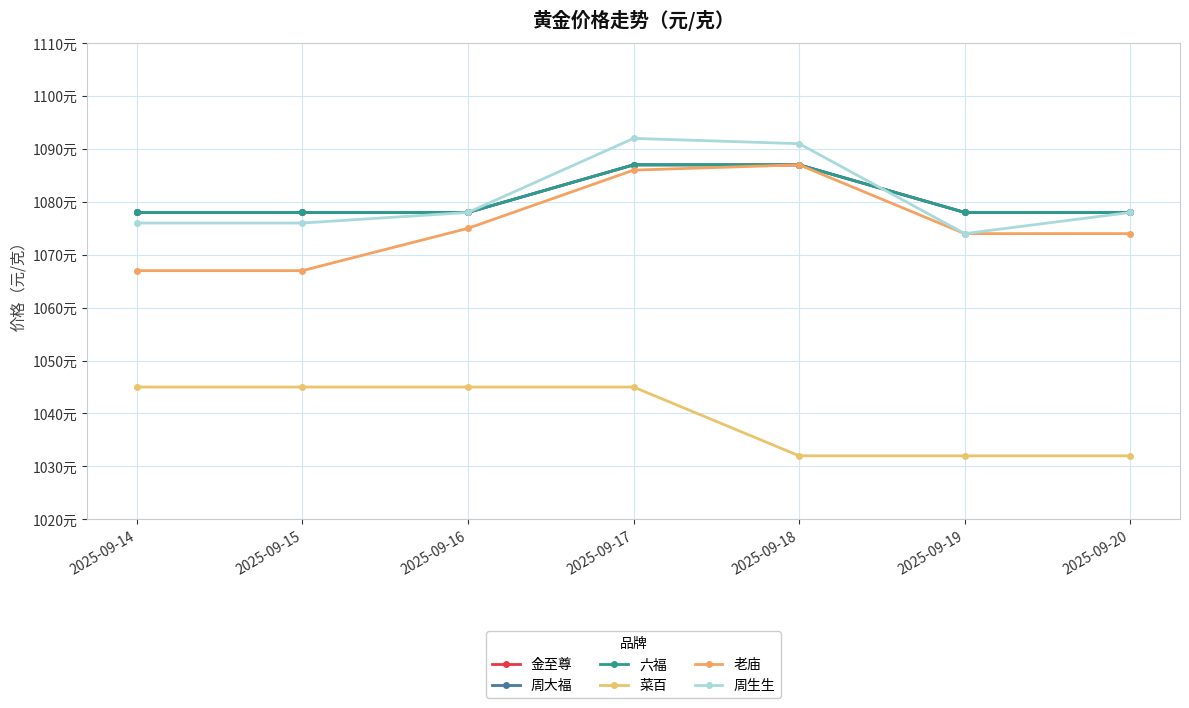

Is this an area chart (filled region under the line)?

No